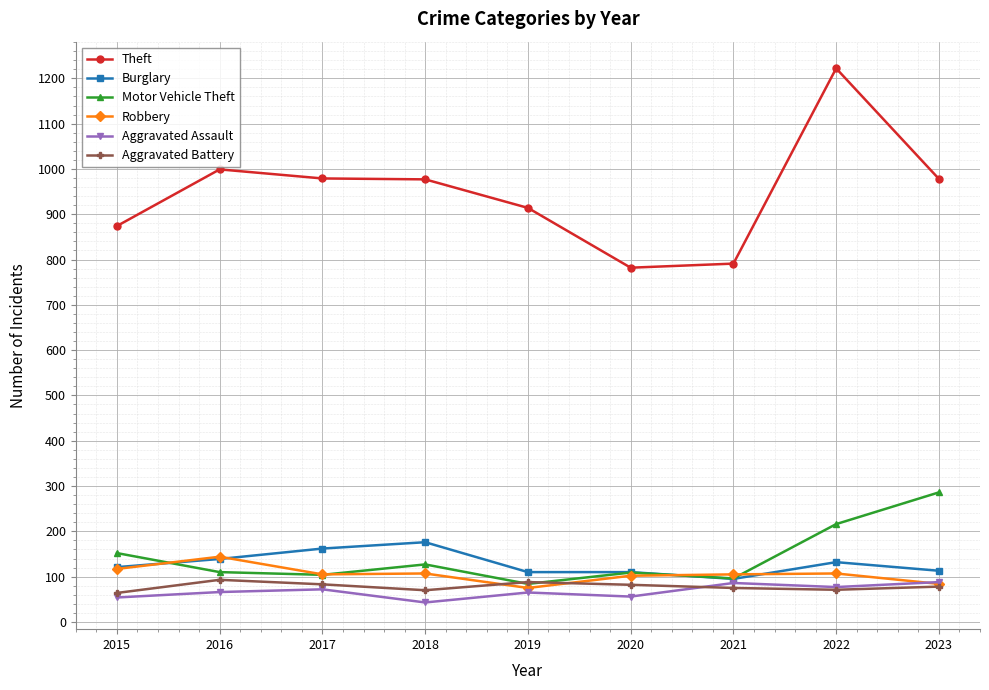

Does the chart have visible grid lines?

Yes